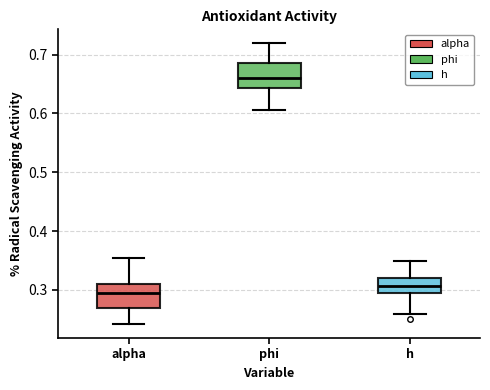

Where does the lower whisker of the box for h end on the y-axis? The values are not printed on the chart, so give them approximately, as read against the axis.

0.26